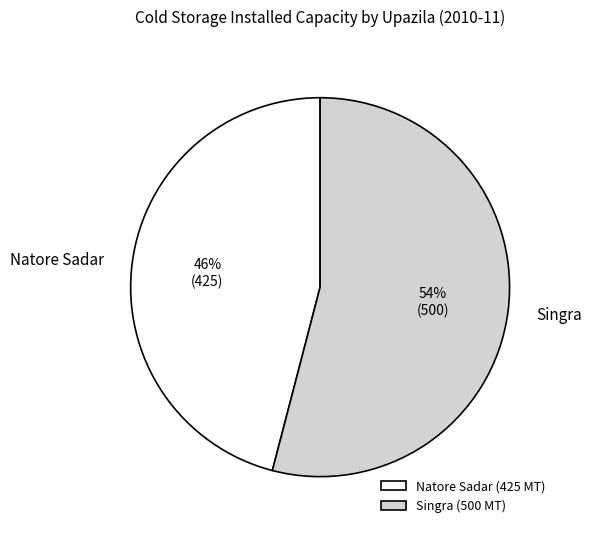

The Natore Sadar slice represents 46% of the pie. True or false?

True